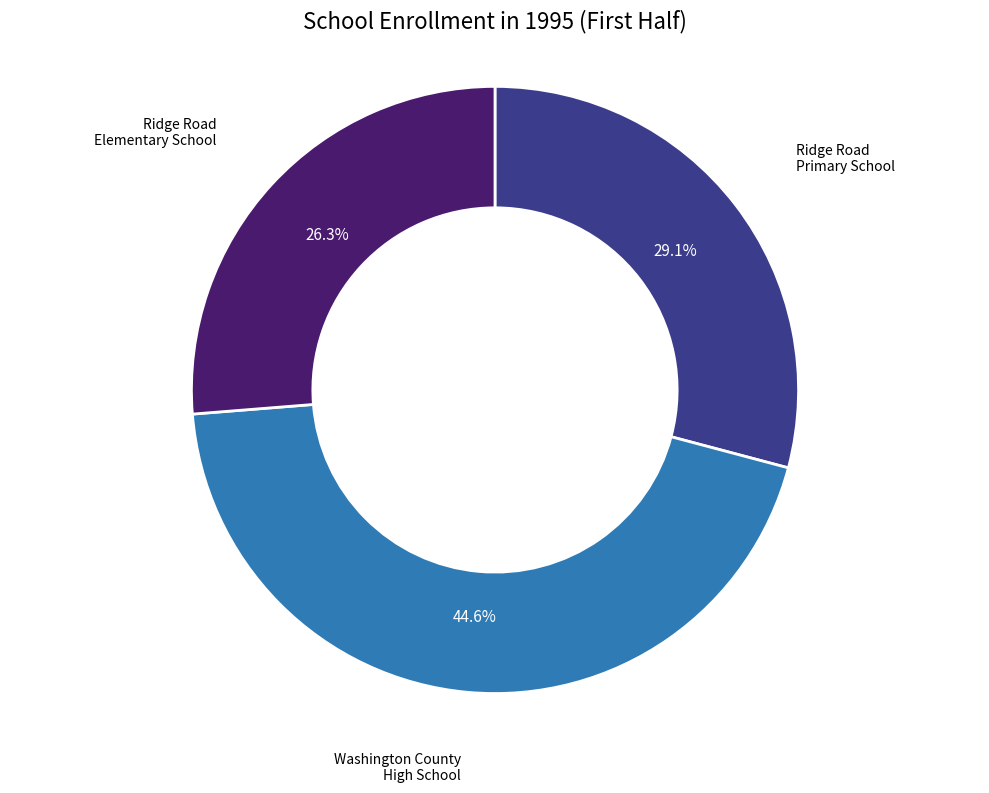

How many segments does this pie chart have?

3